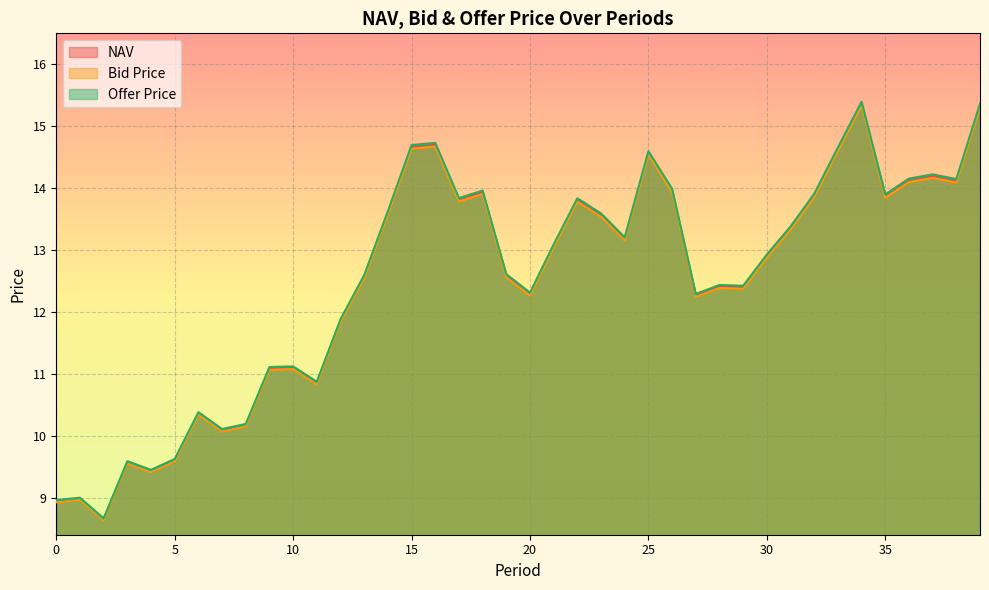

Reading left to right, extract all data points from this chart.

NAV: 0=8.9	1=9.0	2=8.6	3=9.6	4=9.4	5=9.6	6=10.4	7=10.1	8=10.2	9=11.1	10=11.1	11=10.9	12=11.9	13=12.6	14=13.6	15=14.7	16=14.7	17=13.8	18=13.9	19=12.6	20=12.3	21=13.1	22=13.8	23=13.6	24=13.2	25=14.6	26=14.0	27=12.3	28=12.4	29=12.4	30=12.9	31=13.4	32=13.9	33=14.6	34=15.4	35=13.9	36=14.1	37=14.2	38=14.1	39=15.3
Bid Price: 0=8.9	1=9.0	2=8.6	3=9.5	4=9.4	5=9.6	6=10.3	7=10.1	8=10.1	9=11.1	10=11.1	11=10.8	12=11.8	13=12.5	14=13.6	15=14.6	16=14.7	17=13.8	18=13.9	19=12.6	20=12.3	21=13.0	22=13.8	23=13.5	24=13.2	25=14.5	26=13.9	27=12.2	28=12.4	29=12.4	30=12.9	31=13.3	32=13.9	33=14.6	34=15.3	35=13.8	36=14.1	37=14.2	38=14.1	39=15.3
Offer Price: 0=9.0	1=9.0	2=8.7	3=9.6	4=9.4	5=9.6	6=10.4	7=10.1	8=10.2	9=11.1	10=11.1	11=10.9	12=11.9	13=12.6	14=13.6	15=14.7	16=14.7	17=13.8	18=14.0	19=12.6	20=12.3	21=13.1	22=13.8	23=13.6	24=13.2	25=14.6	26=14.0	27=12.3	28=12.4	29=12.4	30=12.9	31=13.4	32=13.9	33=14.7	34=15.4	35=13.9	36=14.2	37=14.2	38=14.1	39=15.4